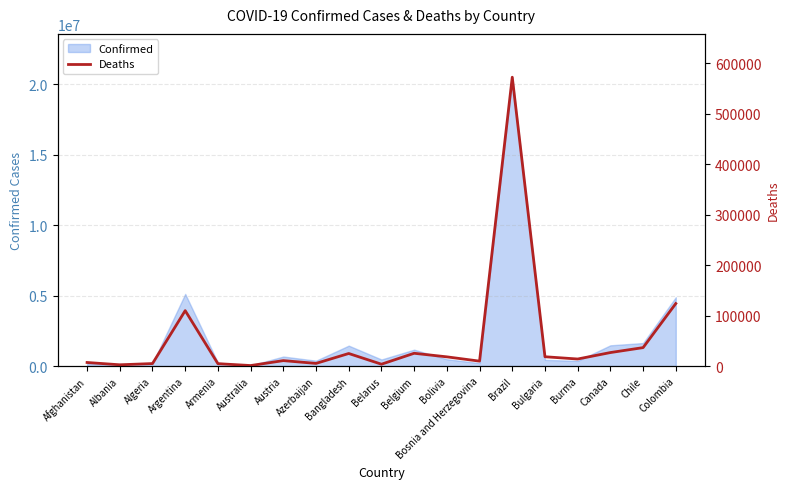

How many data points does each series have?

19